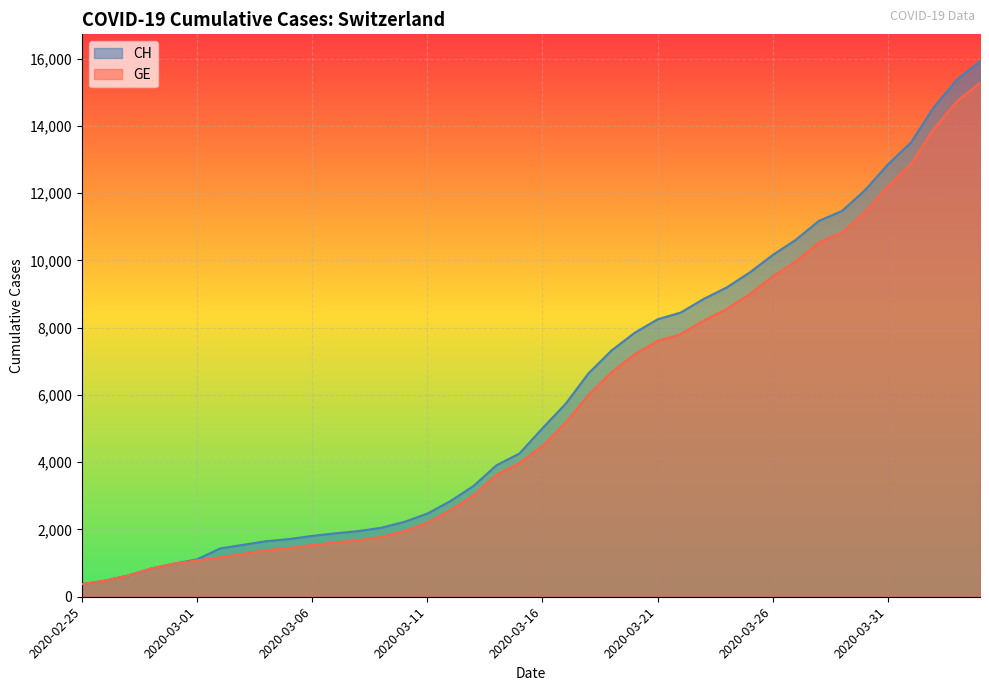

Rank the series by their maximum value, from lowest to highest.

GE, CH